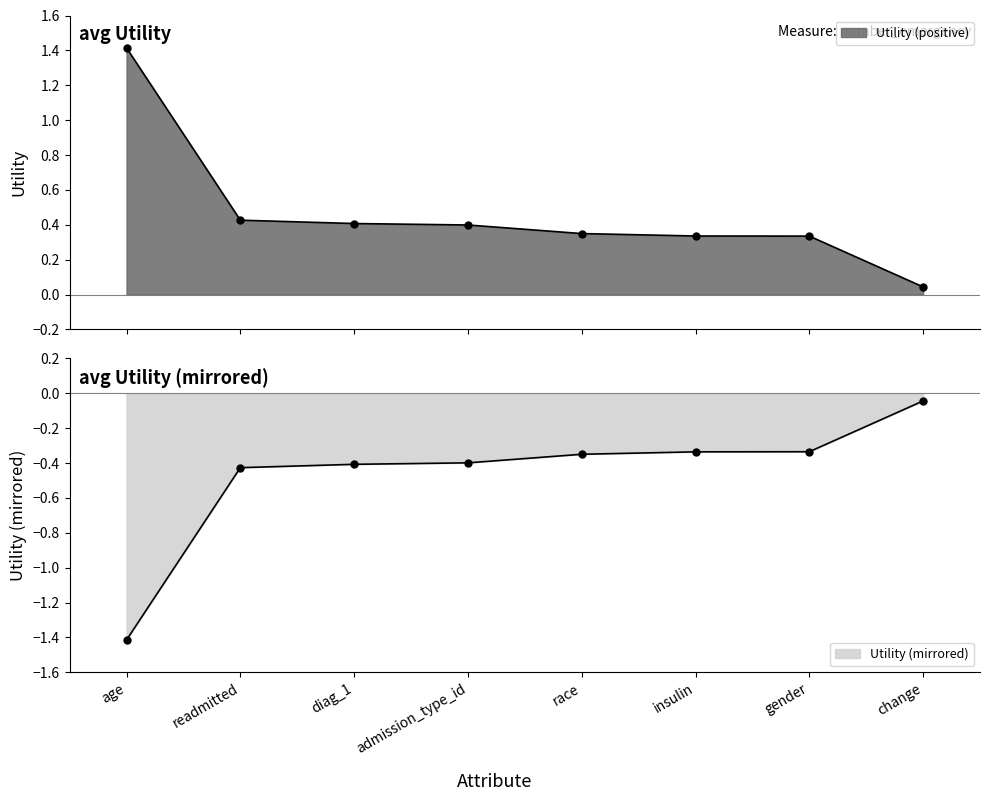

List the labels in order of value, smallest first.

change, gender, insulin, race, admission_type_id, diag_1, readmitted, age